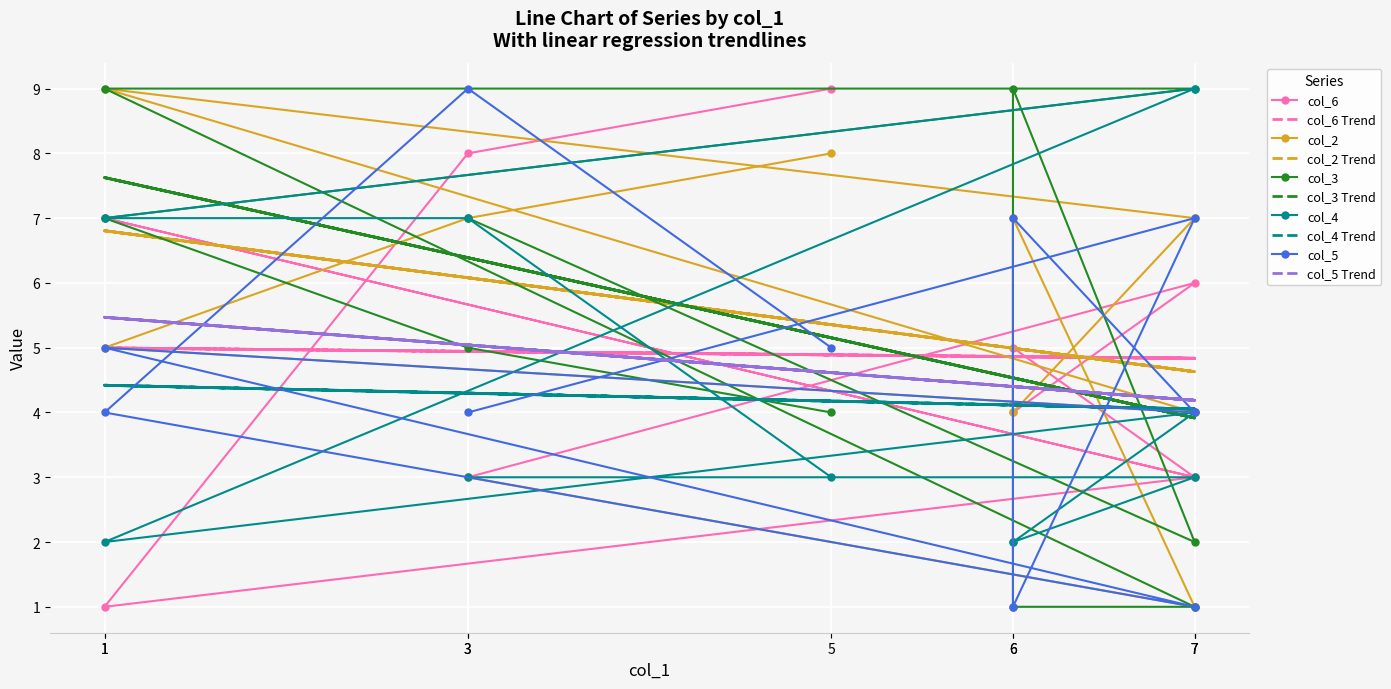

At which category does col_5 reach its first local peak?

7